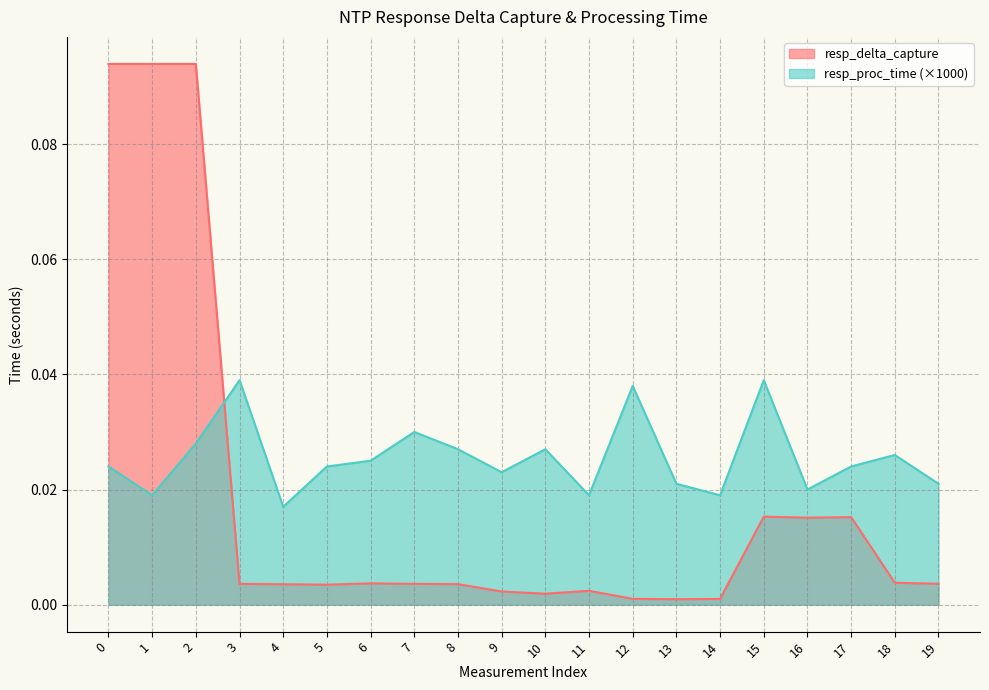

Which series changed the most between 8 and 13?

resp_proc_time (×1000)